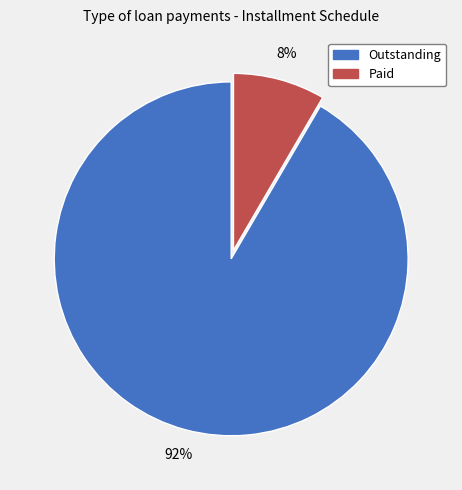

Is there a majority slice in this chart?

Yes